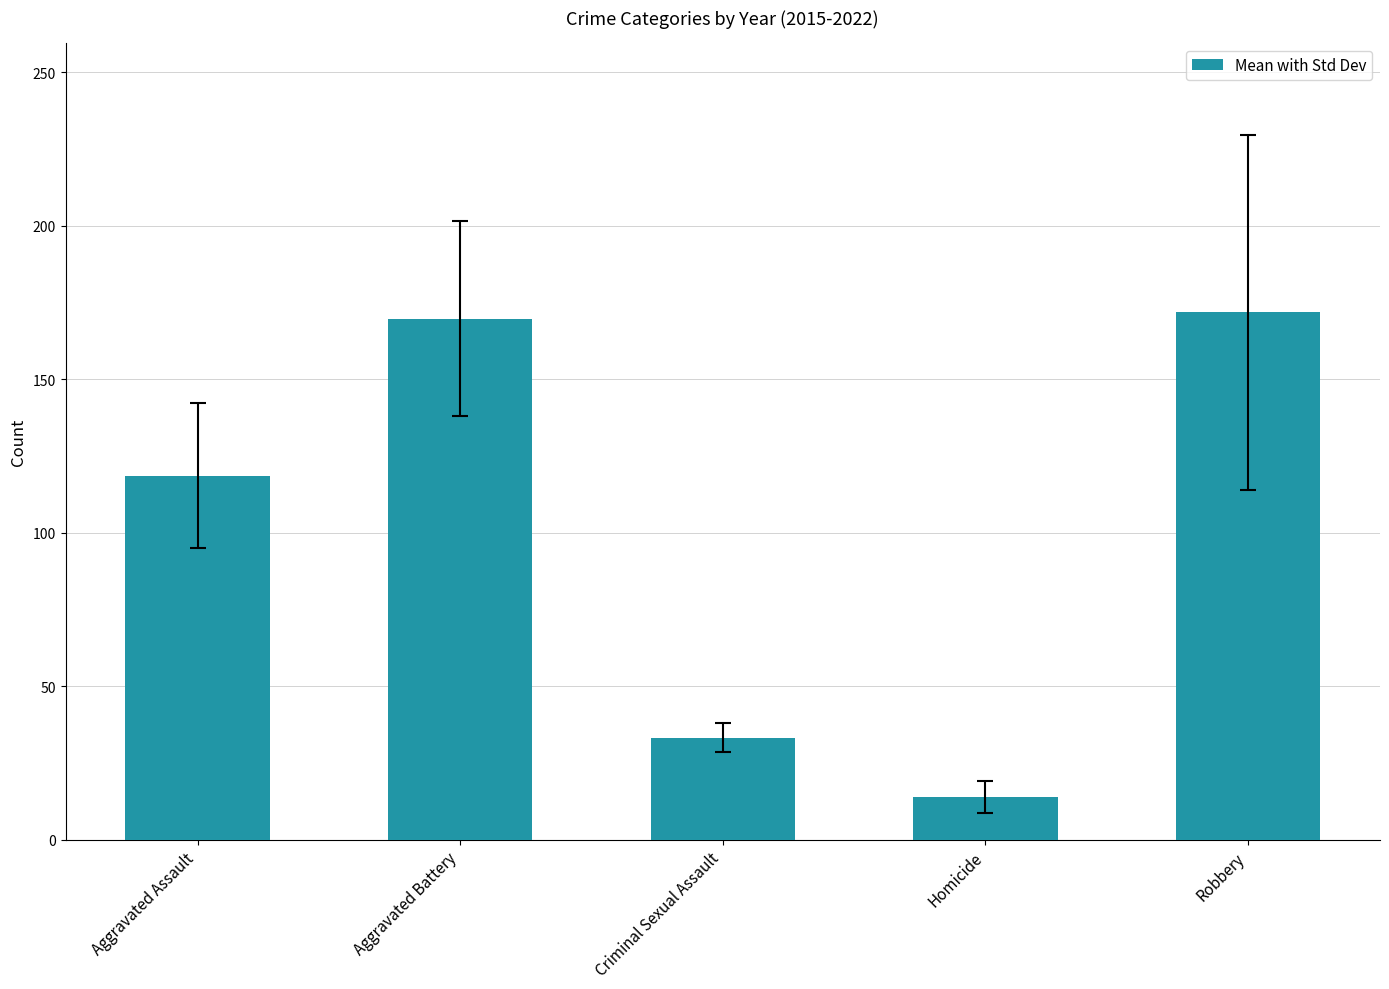

What is the change in value from Criminal Sexual Assault to Robbery?

+138.5